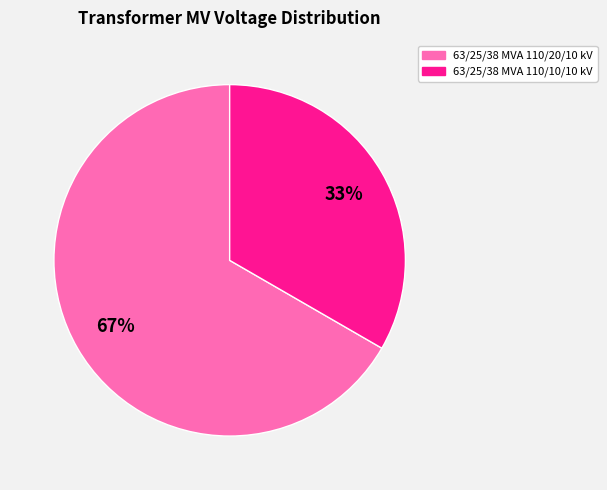

Count the number of slices in the pie.

2